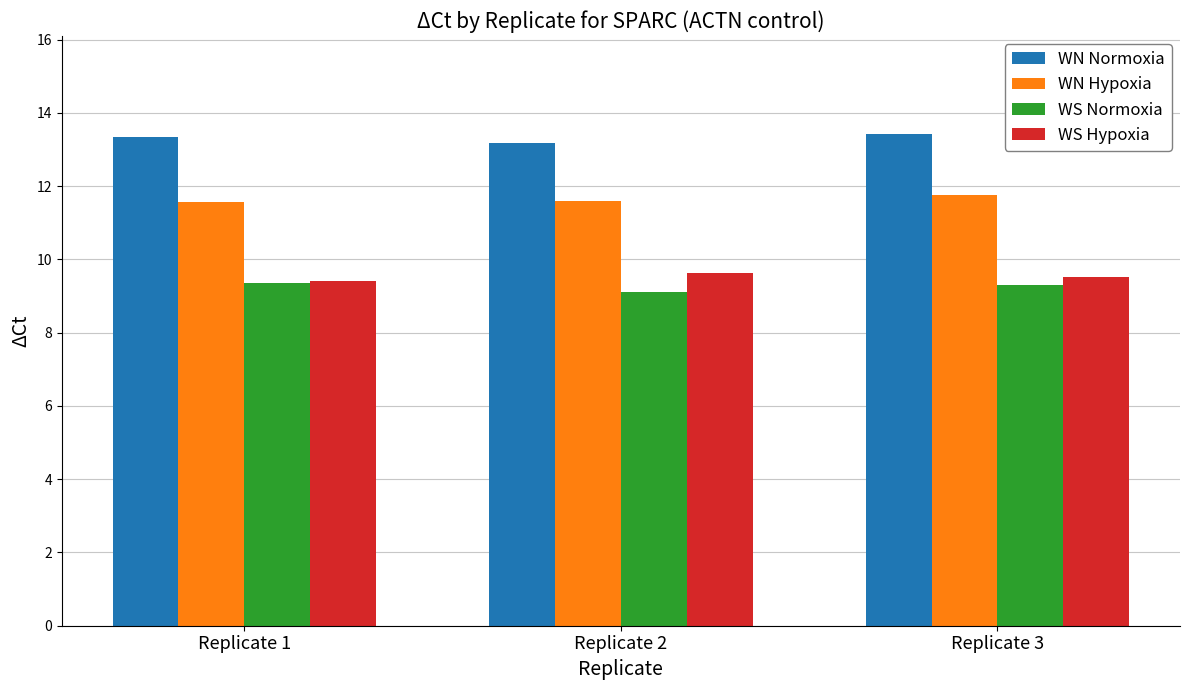

What is the sum of all WS Normoxia values?

27.7